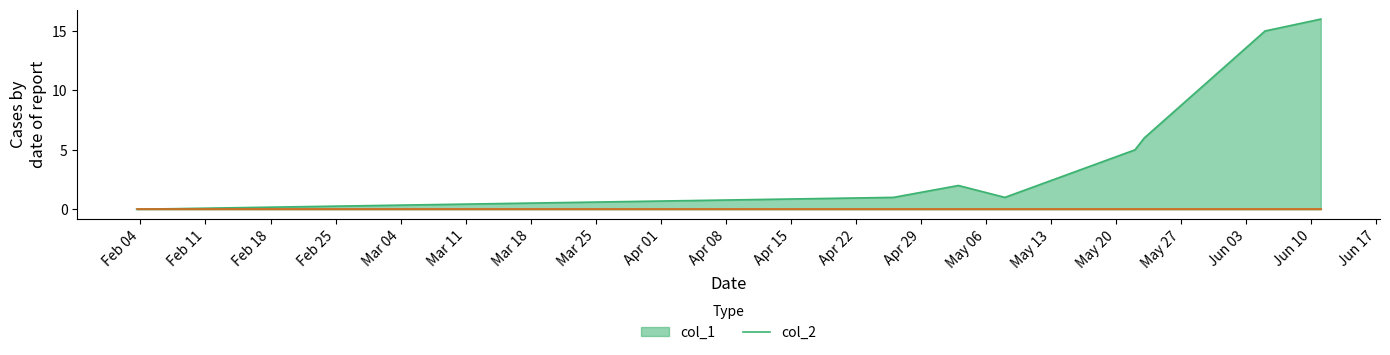

What is the maximum value shown in the chart?

16